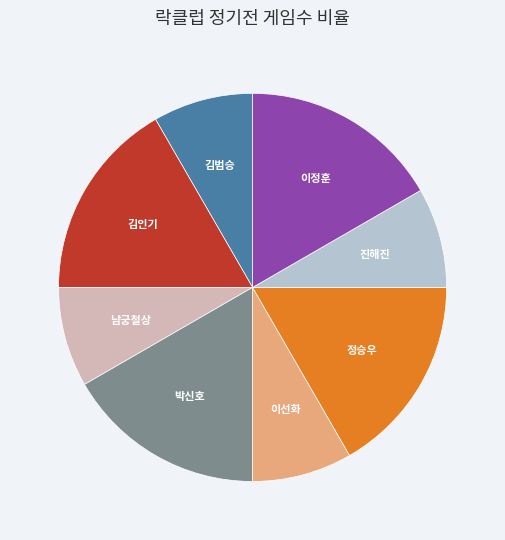

Does 이정훈 account for over 50% of the chart?

No